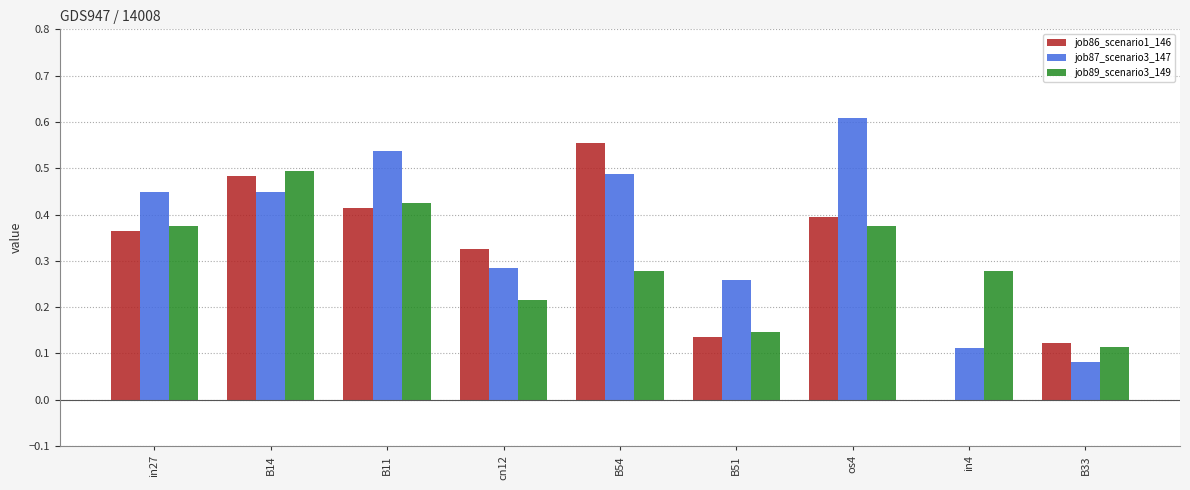

What is the sum of the job86_scenario1_146 values at B33 and B54?

0.7